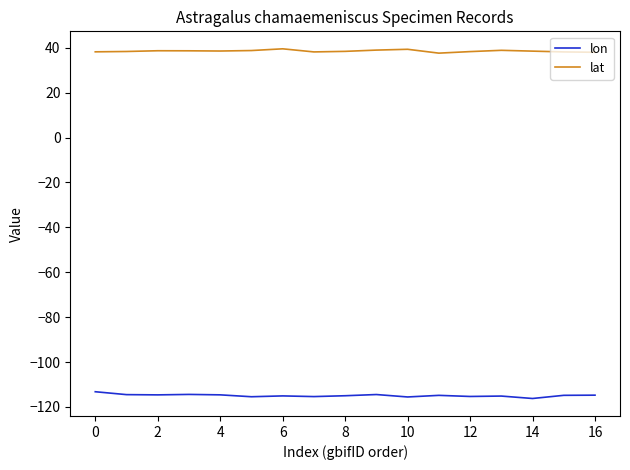

True or false: lat and lon cross at least once.

False